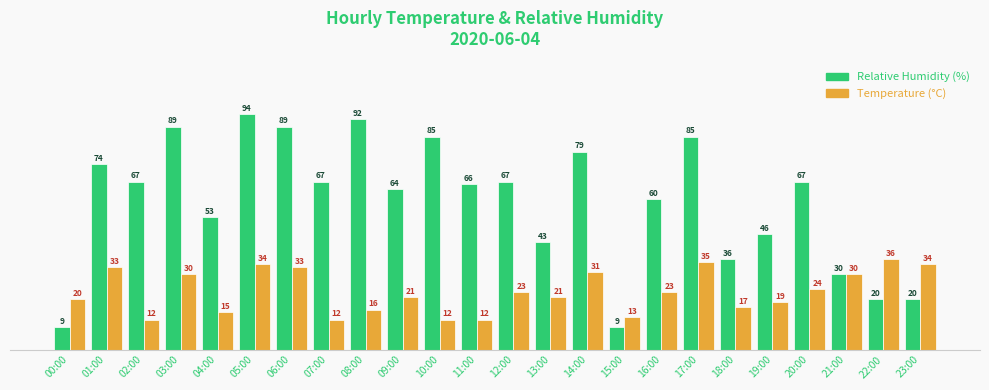

What is the total value across all series at 06:00?

122